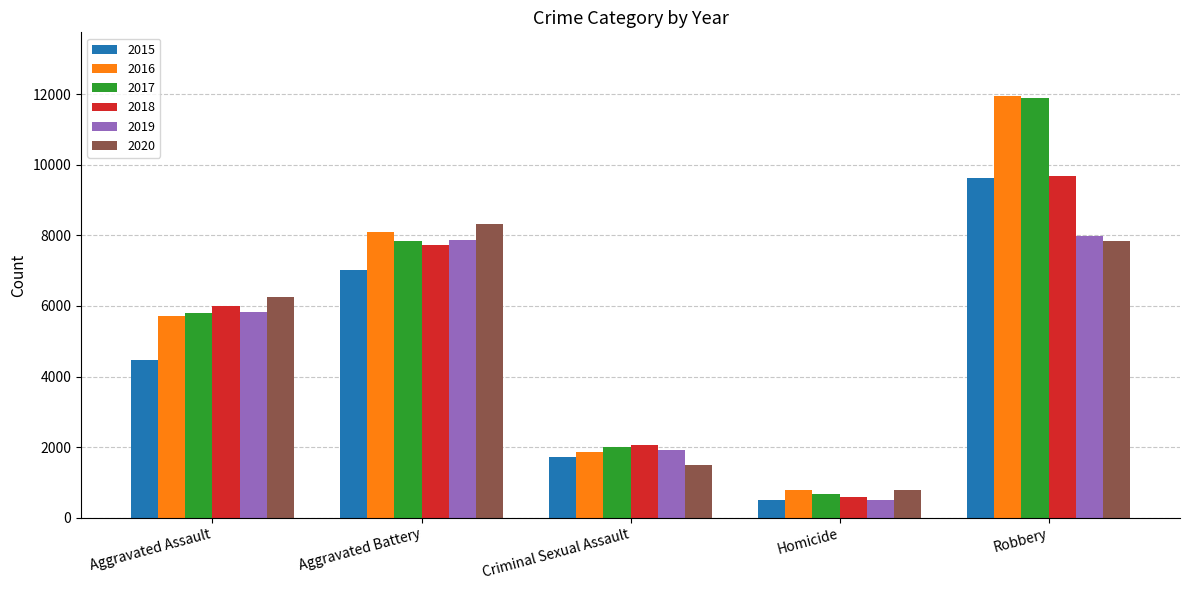

How many 2015 values are between 1708 and 7018?

3